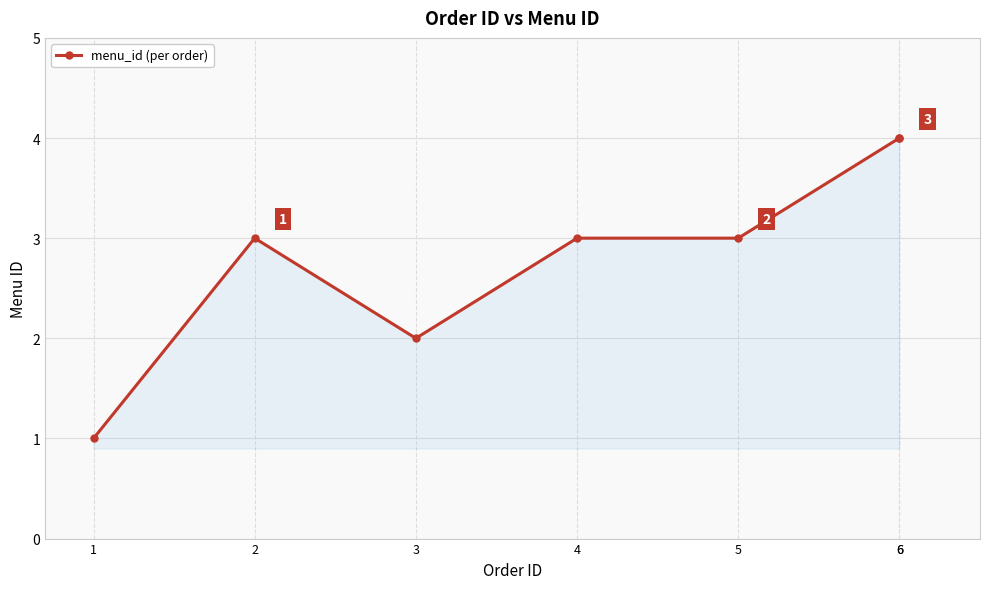

Approximately how many times larger is the value at 5 compared to 6?

0.8